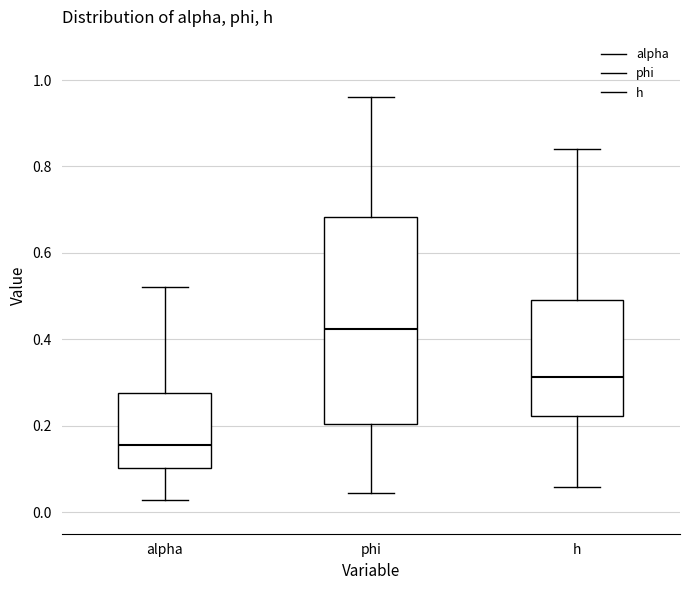

Where is the upper edge of the box for phi on the y-axis? The values are not printed on the chart, so give them approximately, as read against the axis.

0.68